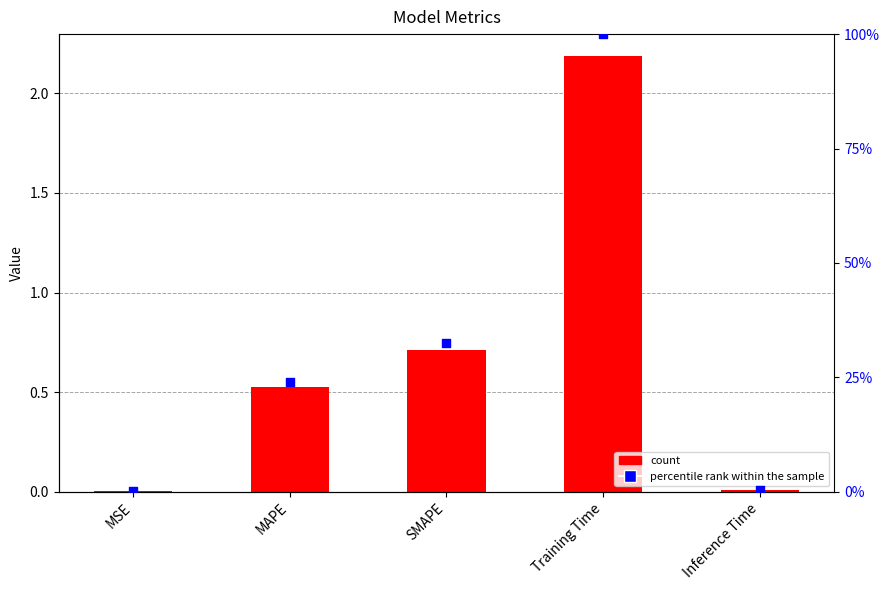

What is the total value across all series at MAPE?

0.8